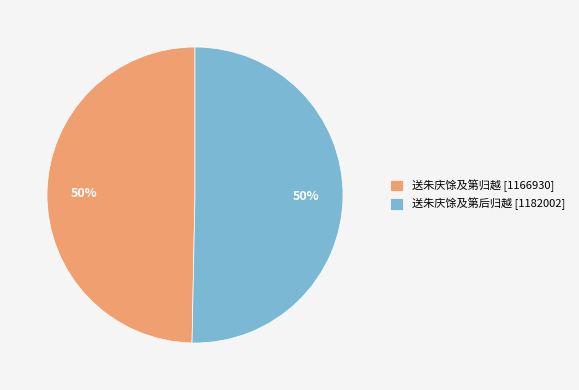

The 送朱庆馀及第后归越 slice represents 56% of the pie. True or false?

False